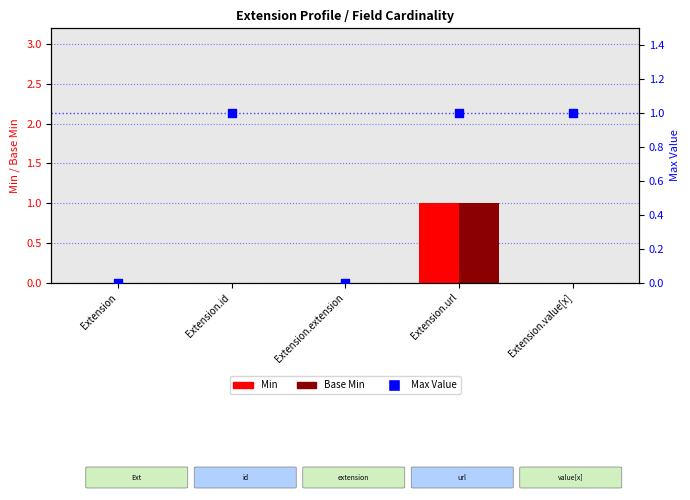

Which series has the widest spread of Y values?

Min